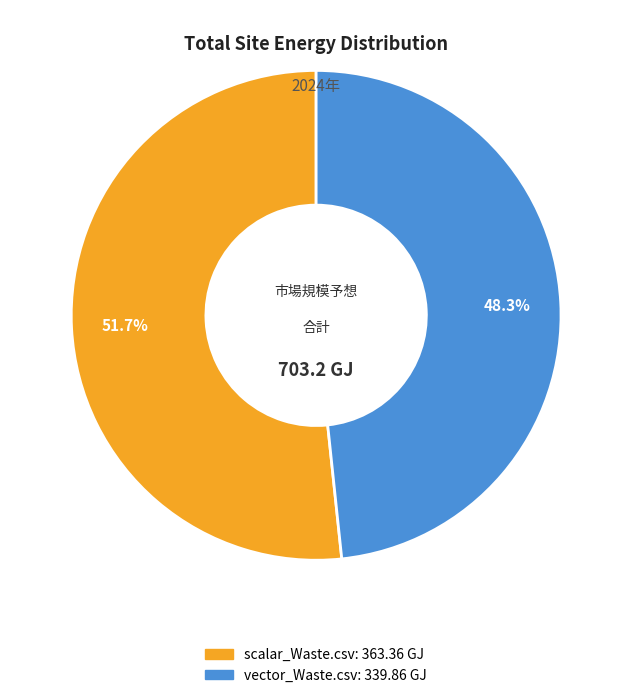

Is scalar_Waste.csv the majority of the pie?

Yes